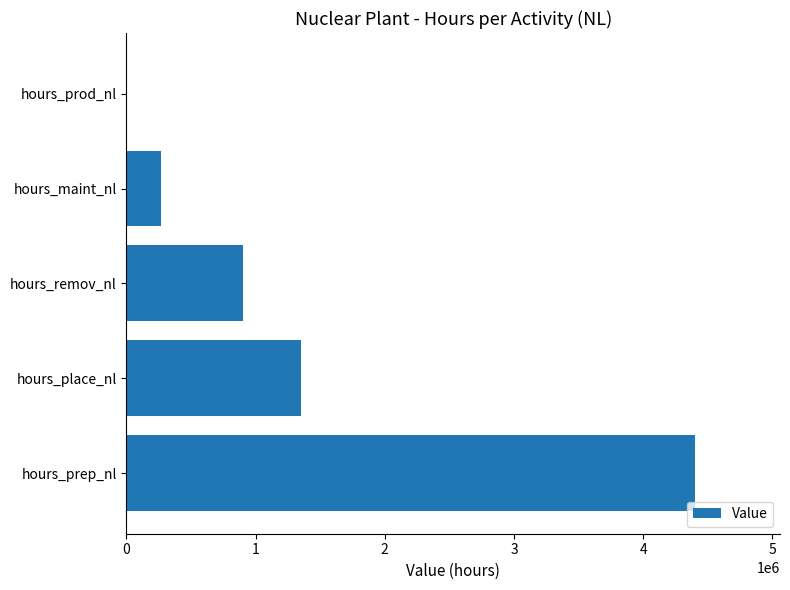

How many values are above zero?

4